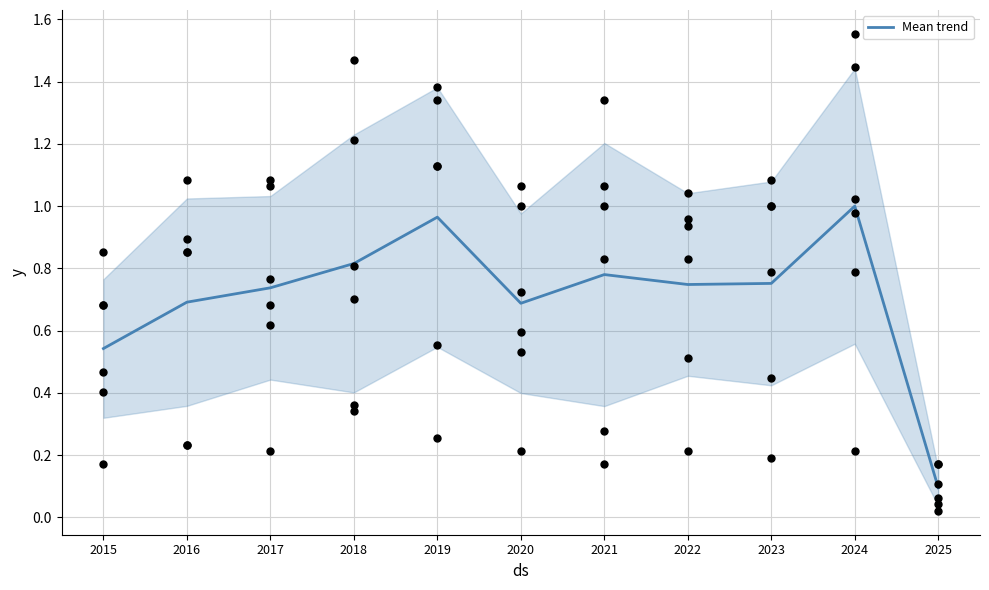

Between 2019 and 2024, which is larger?

2024